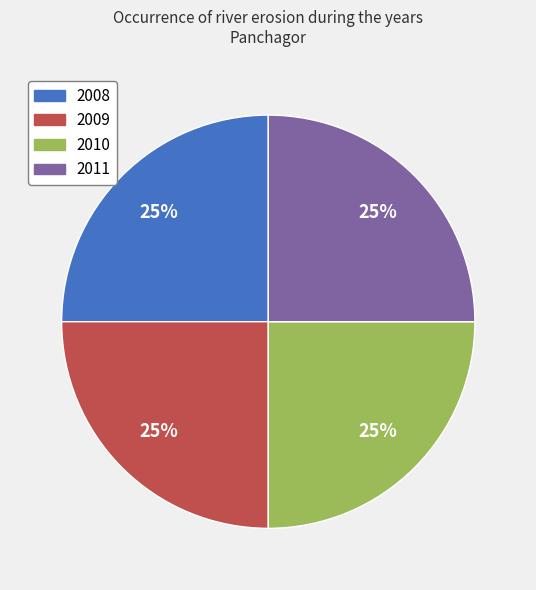

How many segments does this pie chart have?

4